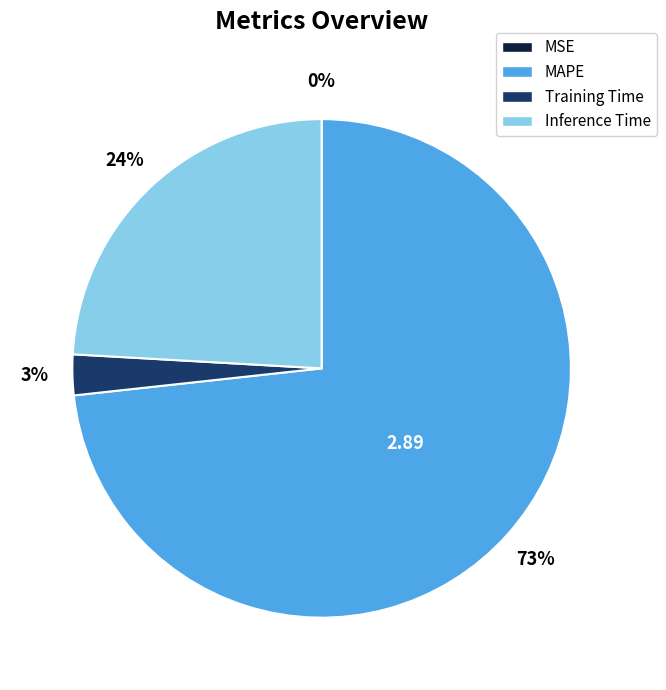

Does any single category account for the majority?

Yes